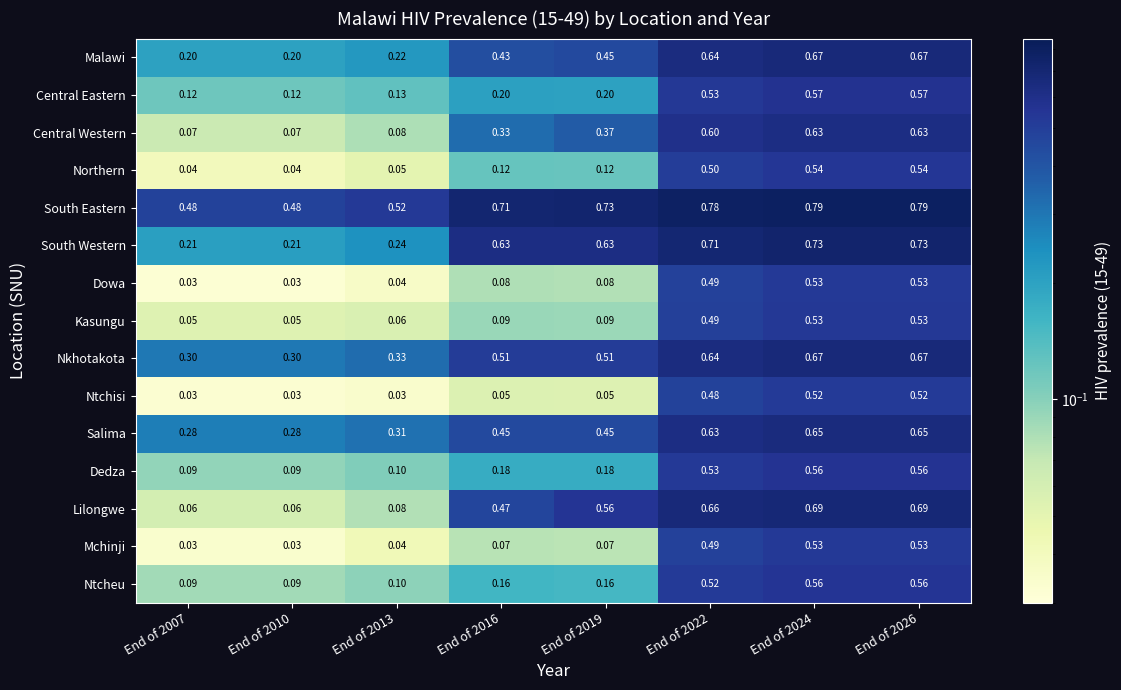

Which series has the largest range (max minus min)?

Lilongwe